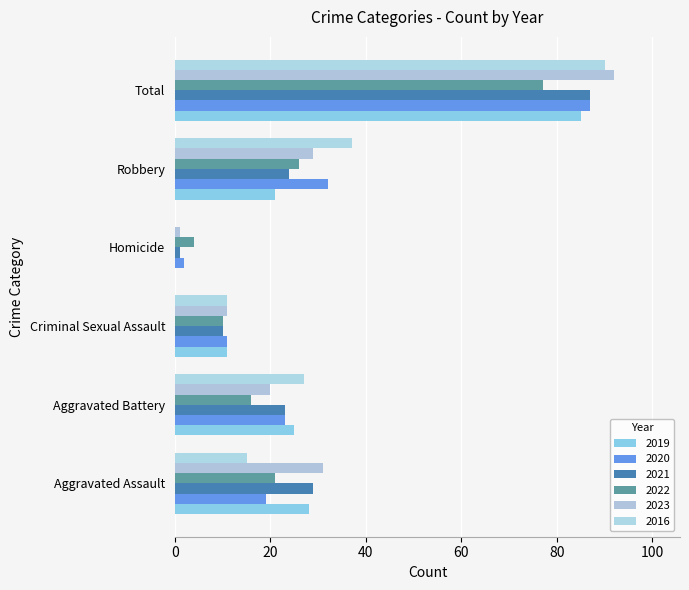

Reading right to left, extract all data points from this chart.

2019: 85	21	0	11	25	28
2020: 87	32	2	11	23	19
2021: 87	24	1	10	23	29
2022: 77	26	4	10	16	21
2023: 92	29	1	11	20	31
2016: 90	37	0	11	27	15